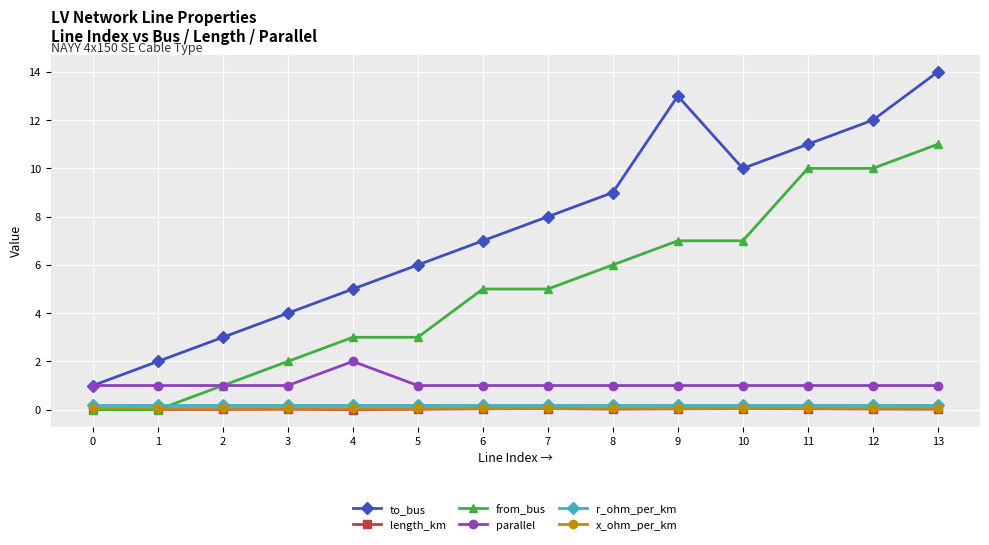

Which series has the widest spread of values?

to_bus